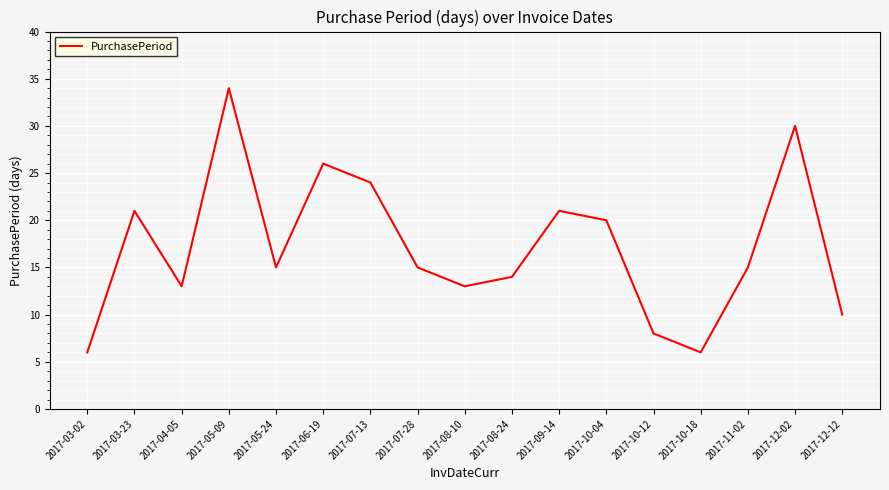

What is the difference between the maximum and minimum values?

28